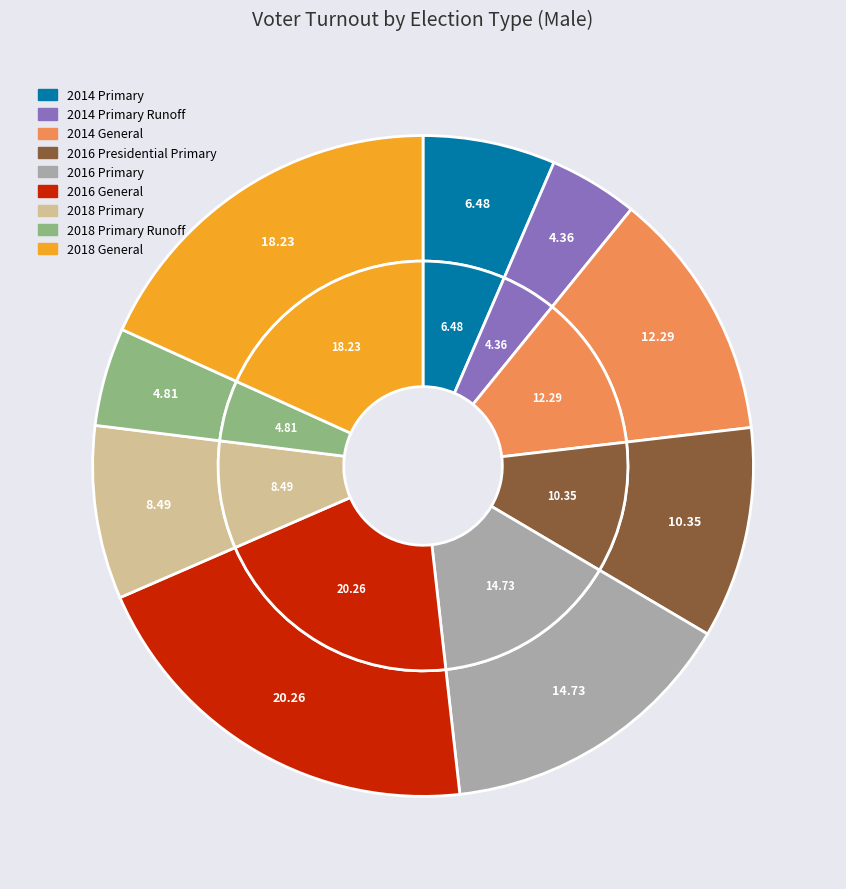

To the nearest percent, what is the difference between the 2014 Primary Runoff and 2018 Primary slice percentages?

4%